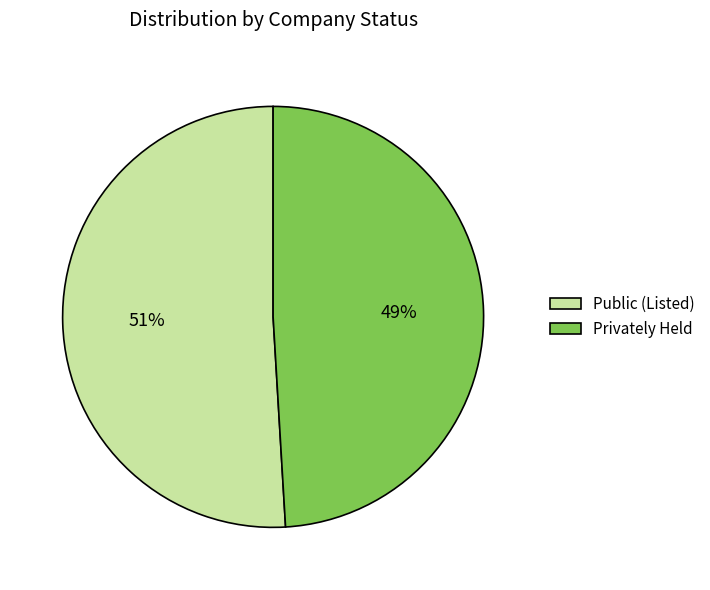

To the nearest percent, what is the difference between the Public (Listed) and Privately Held slice percentages?

2%